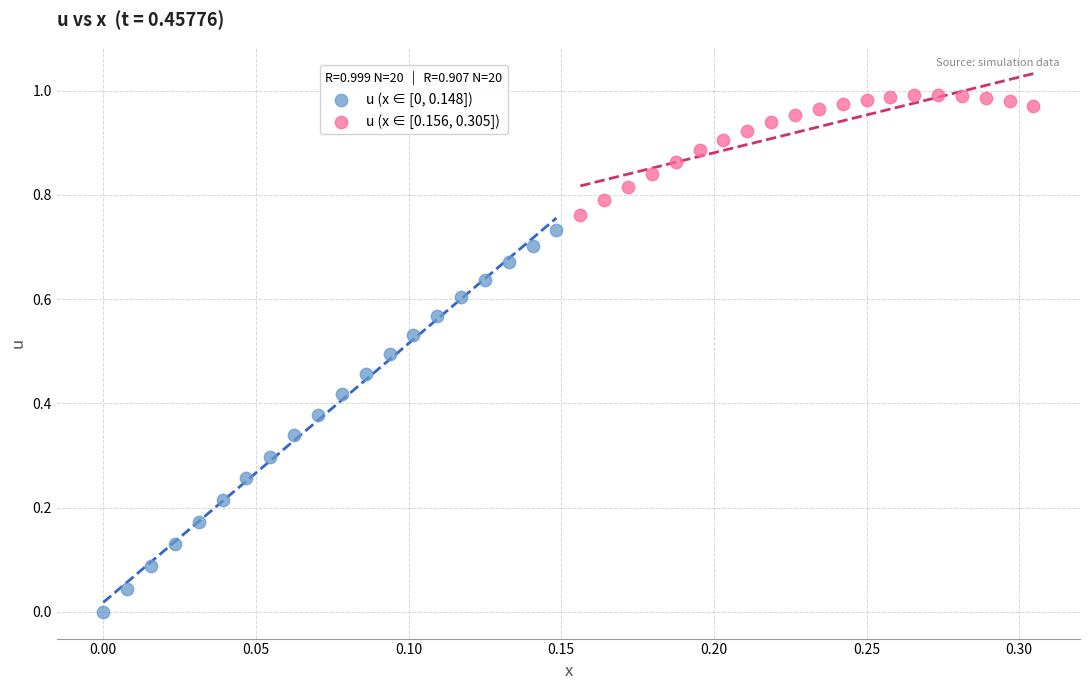

Which series reaches the maximum Y coordinate?

u (x ∈ [0.156, 0.305])